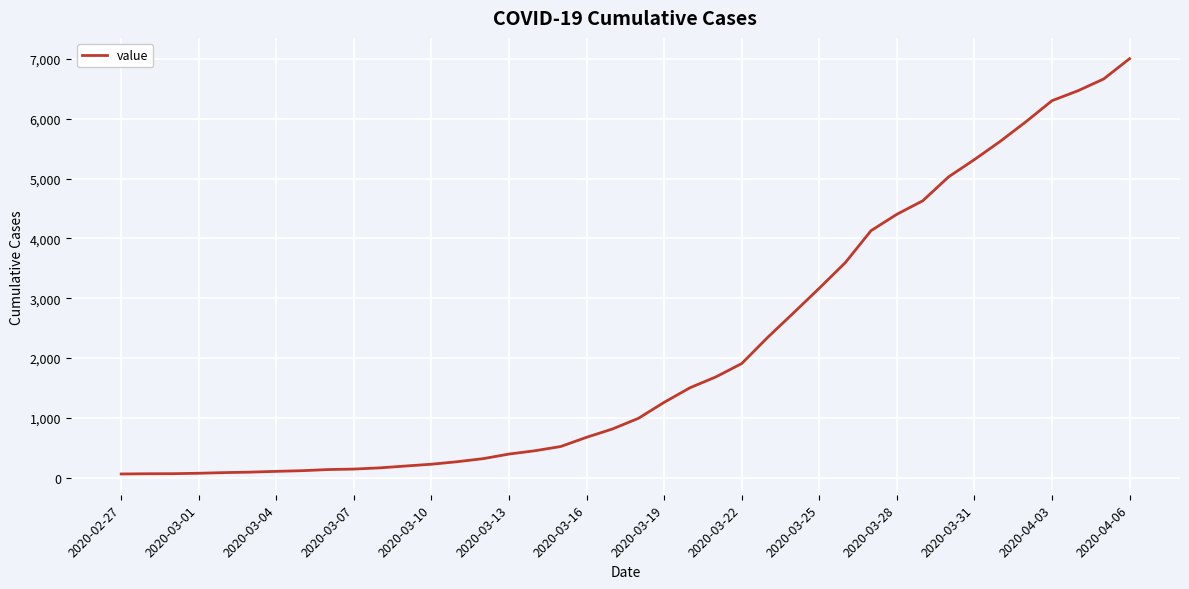

What is the difference between the maximum and minimum values?

6939